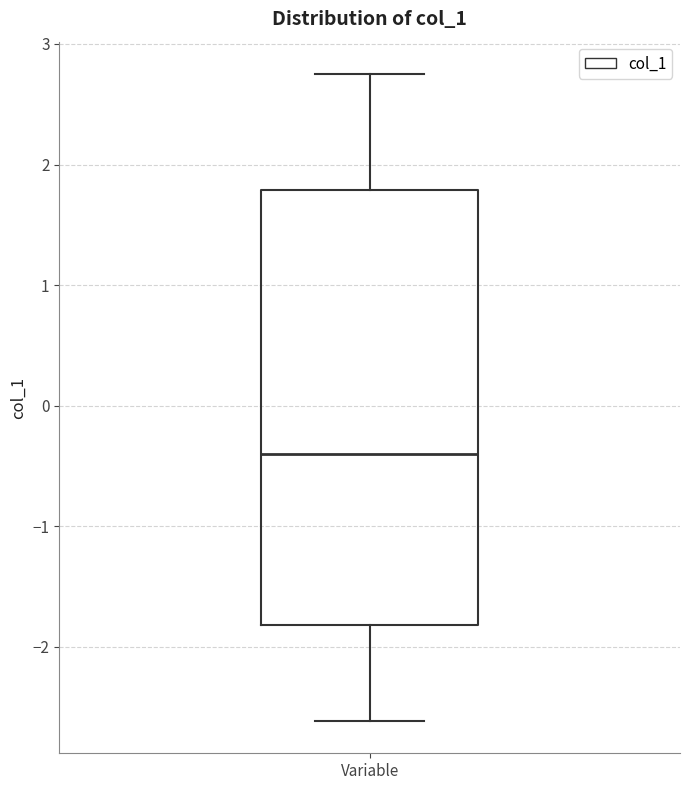

Where is the upper edge of the box for Variable on the y-axis? The values are not printed on the chart, so give them approximately, as read against the axis.

1.8